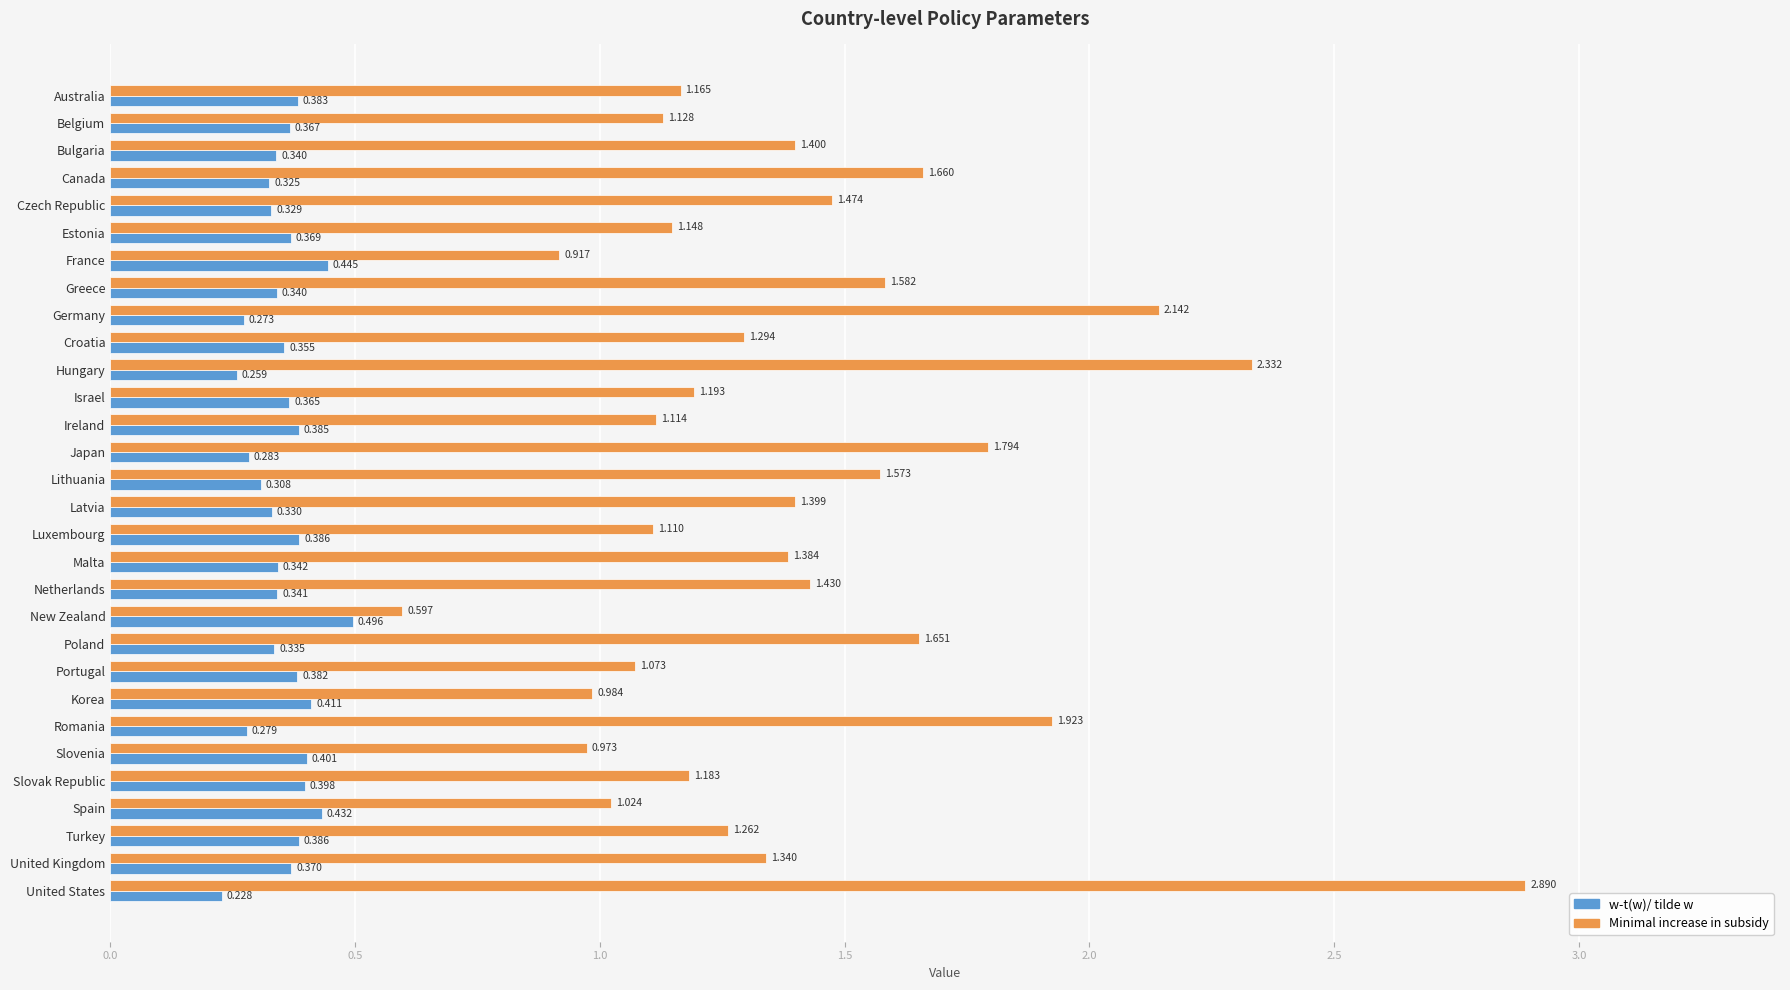

List the series in order of their overall mean, lowest first.

w-t(w)/ tilde w, Minimal increase in subsidy